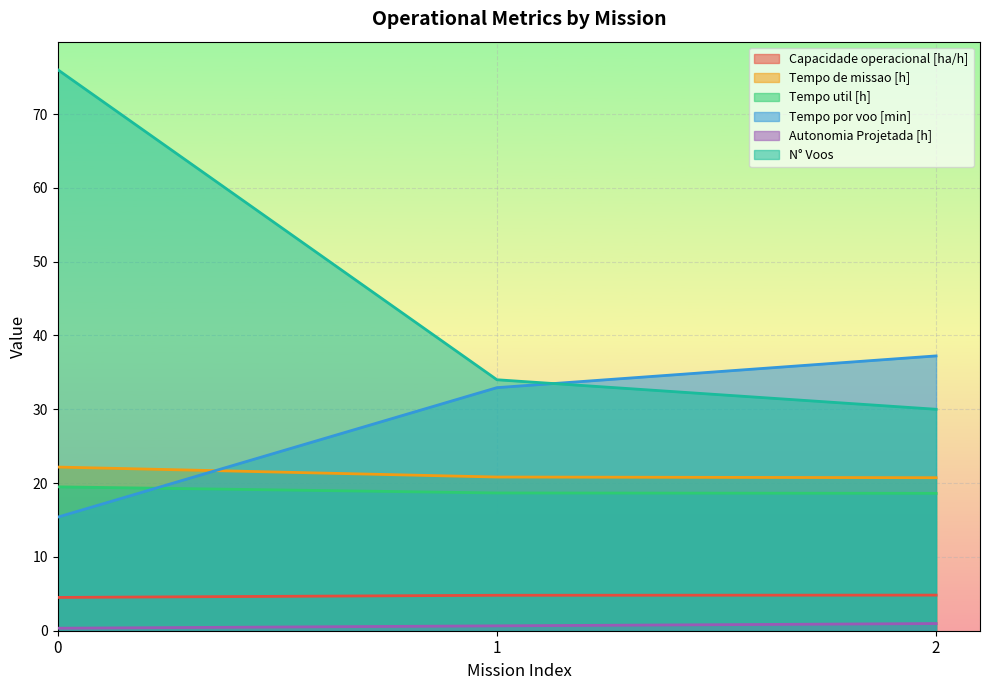

Reading left to right, list all the values displayed in this chart.

Capacidade operacional [ha/h]: 0=4.5	1=4.8	2=4.8
Tempo de missao [h]: 0=22.2	1=20.8	2=20.7
Tempo util [h]: 0=19.5	1=18.7	2=18.6
Tempo por voo [min]: 0=15.4	1=32.9	2=37.2
Autonomia Projetada [h]: 0=0.3	1=0.7	2=1.0
N° Voos: 0=76.0	1=34.0	2=30.0